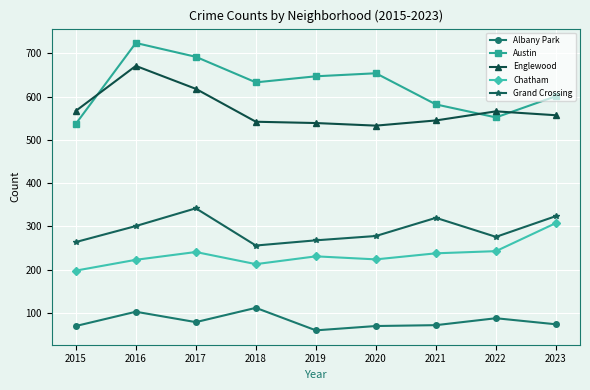

Between which two adjacent categories do Austin and Englewood first intersect?

2015 and 2016